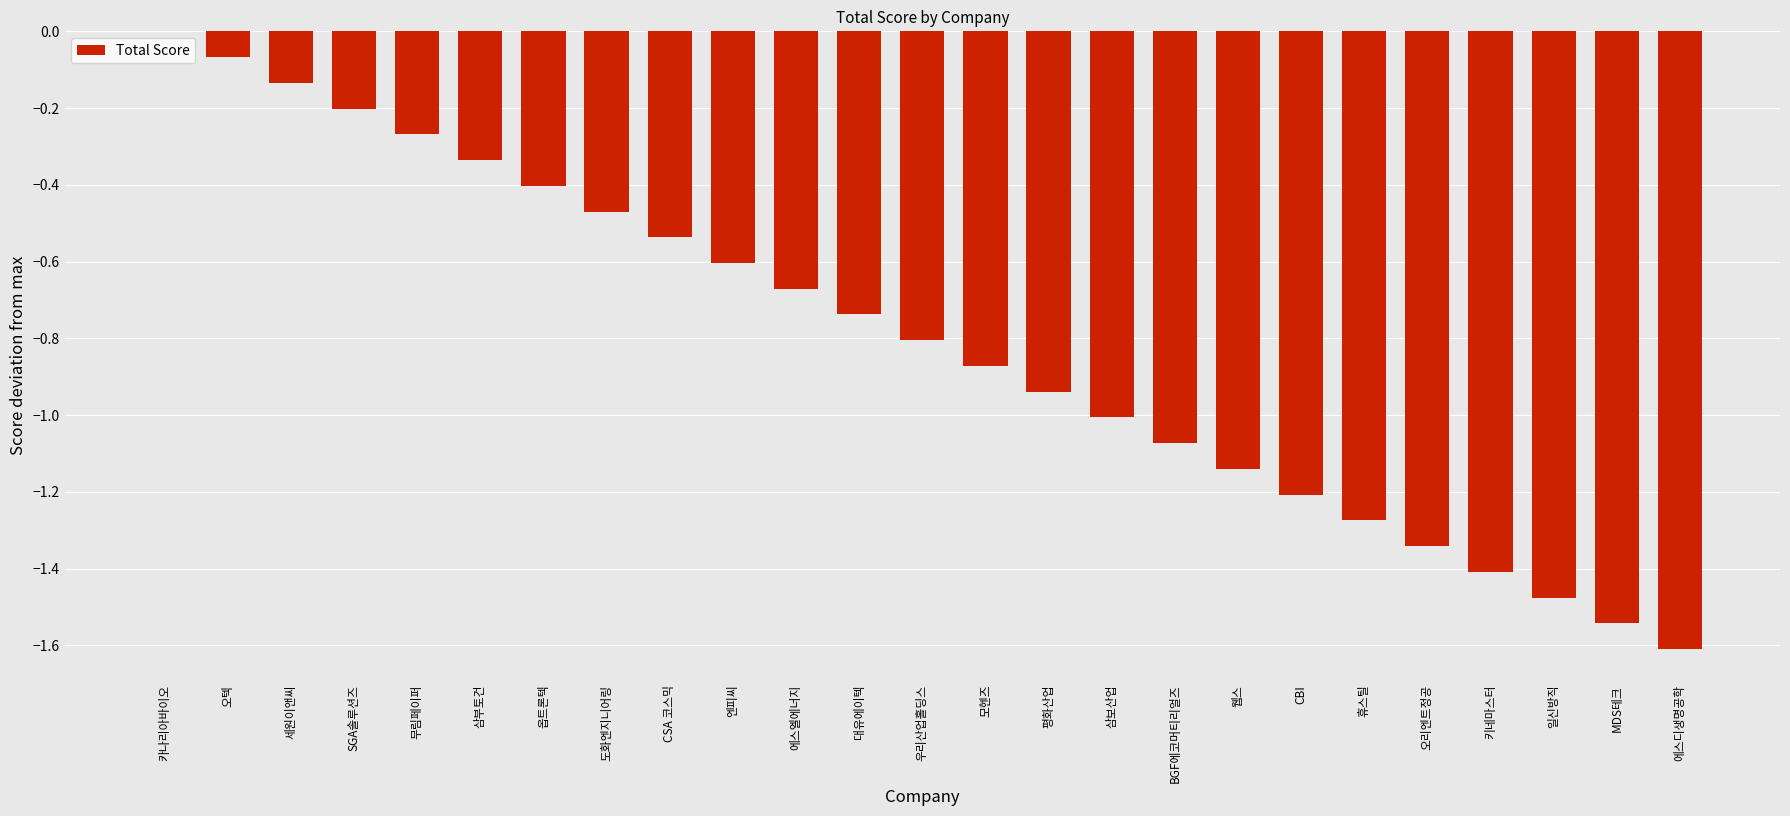

Which label corresponds to the largest value in the chart?

카나리아바이오